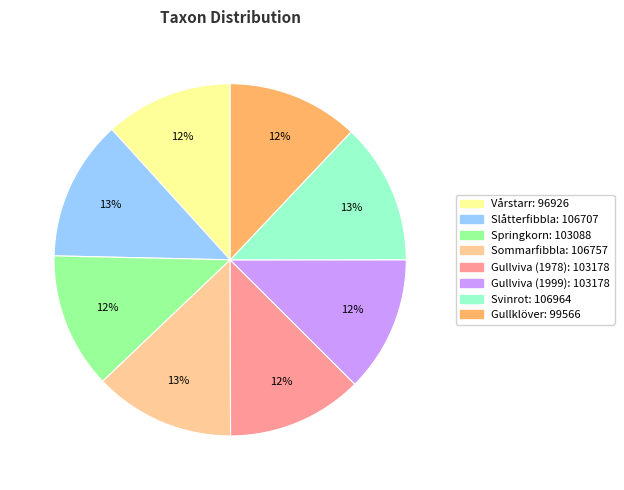

Is there any slice that represents more than half of the pie?

No